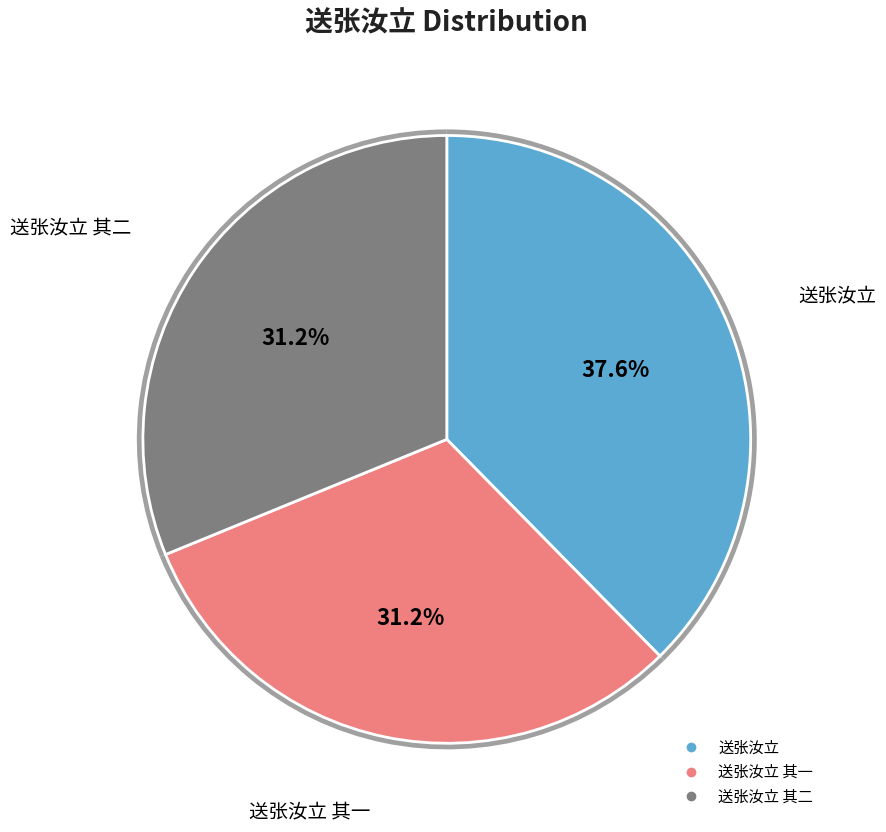

True or false: 送张汝立 其二 accounts for 17% of the total.

False